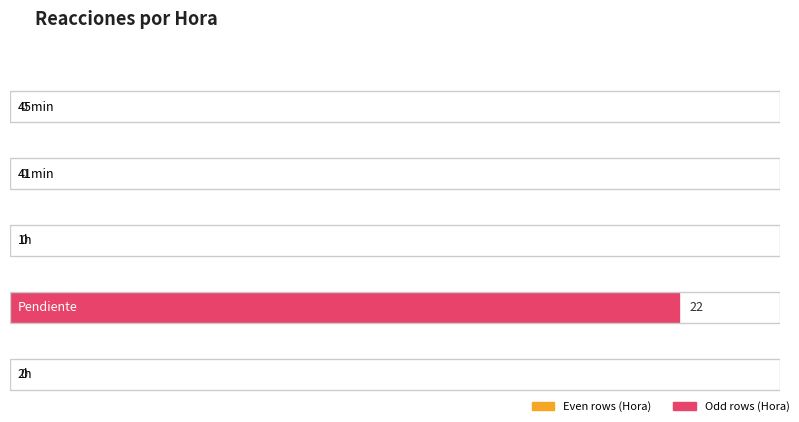

Are the bars grouped side by side (vs. stacked)?

No